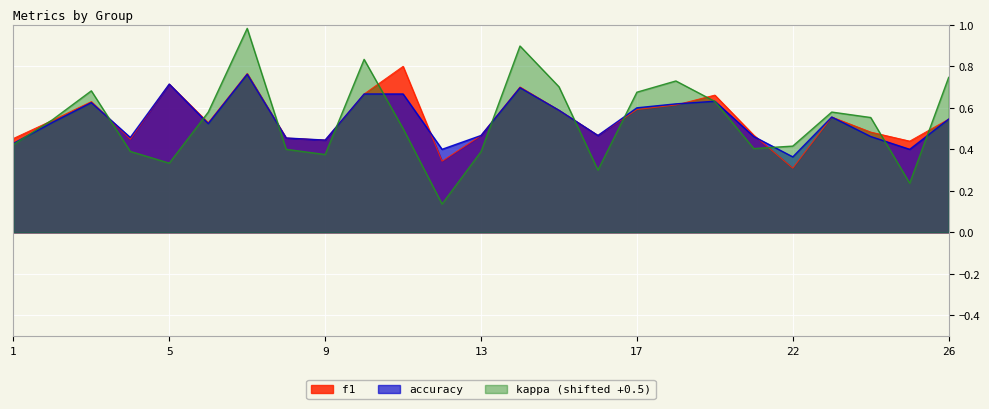

Between which two adjacent categories do kappa and f1 first intersect?

1 and 2